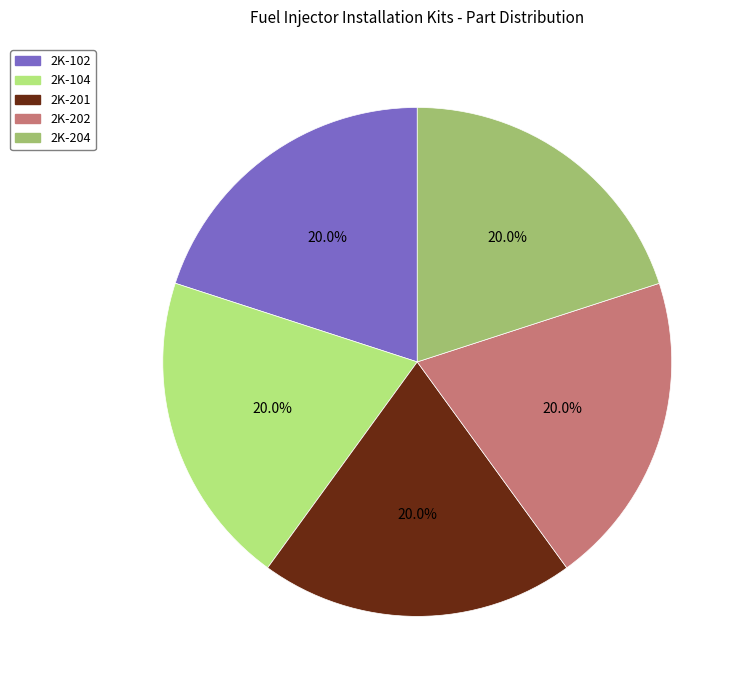

How many segments does this pie chart have?

5